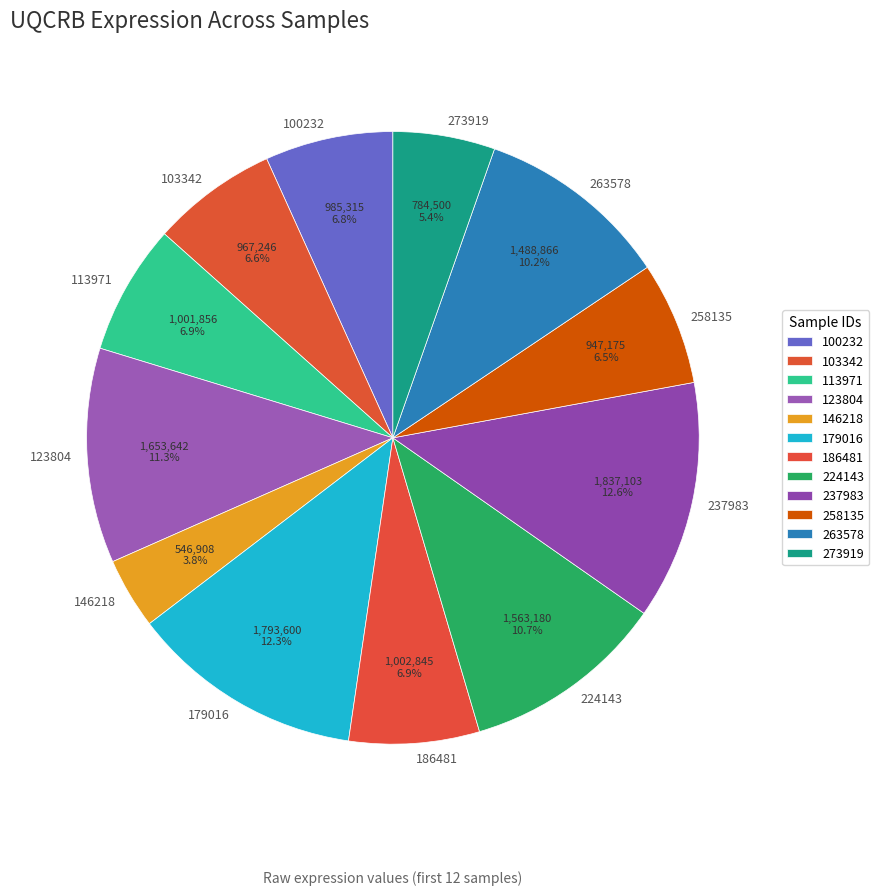

To the nearest percent, what is the combined percentage of 258135 and 263578?

17%